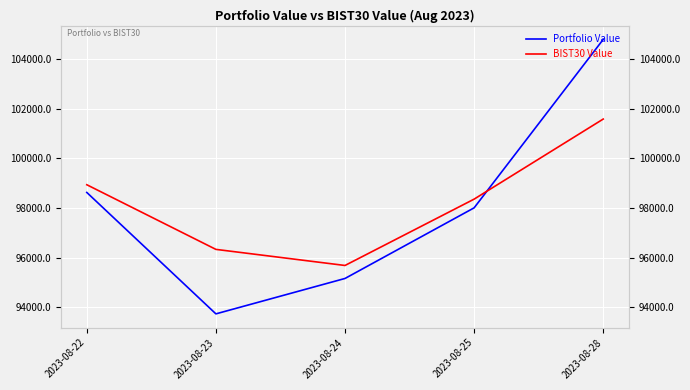

True or false: BIST30 Value has a value of 95685.1 at 2023-08-24.

True